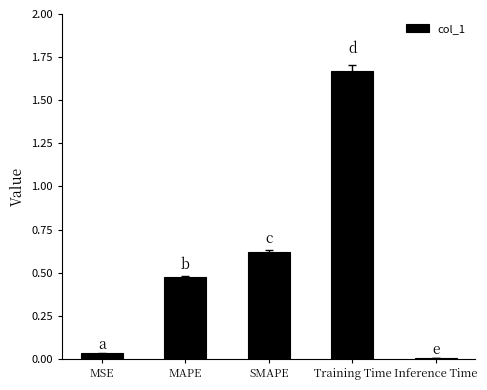

Are the bars grouped side by side (vs. stacked)?

No